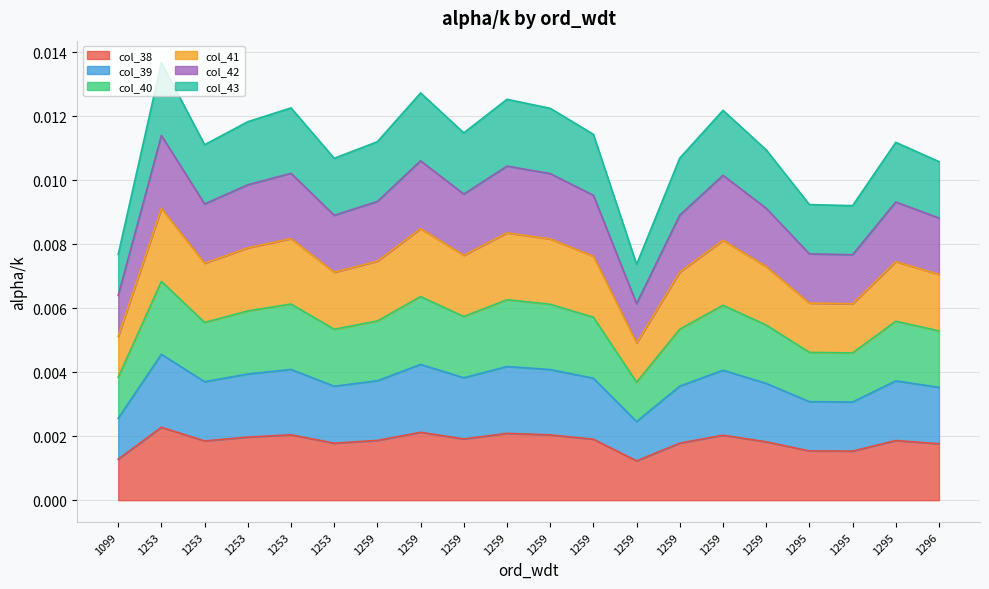

At which category does the chart reach its minimum across all series?

1259